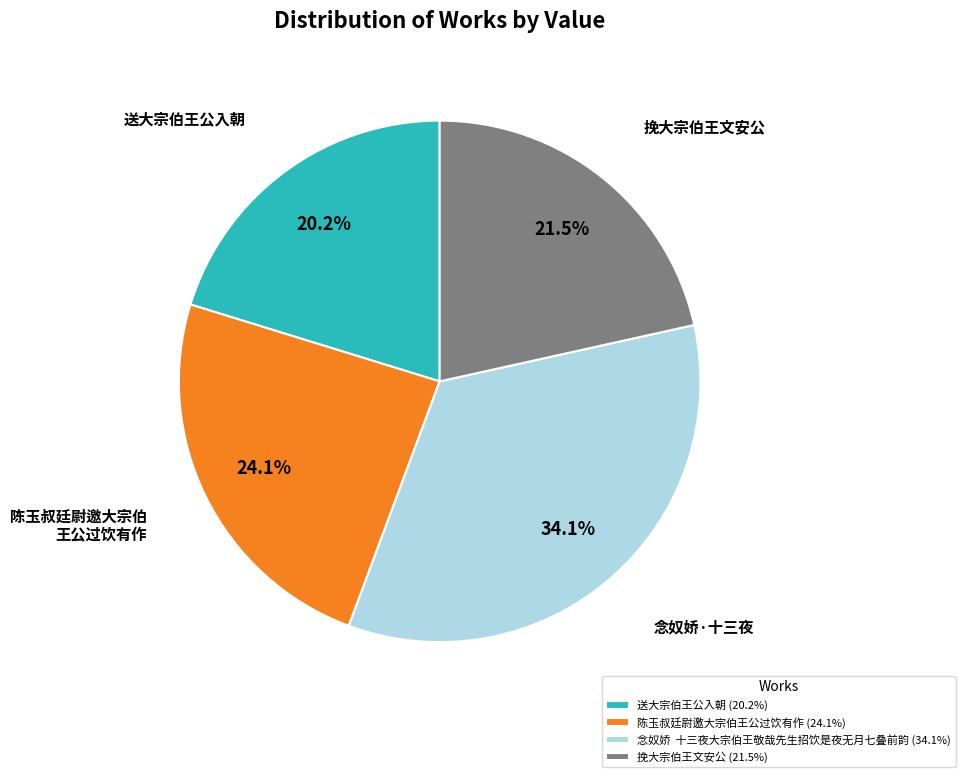

Approximately how many times larger is the value at 送大宗伯王公入朝 (20.2%) compared to 挽大宗伯王文安公 (21.5%)?

0.9